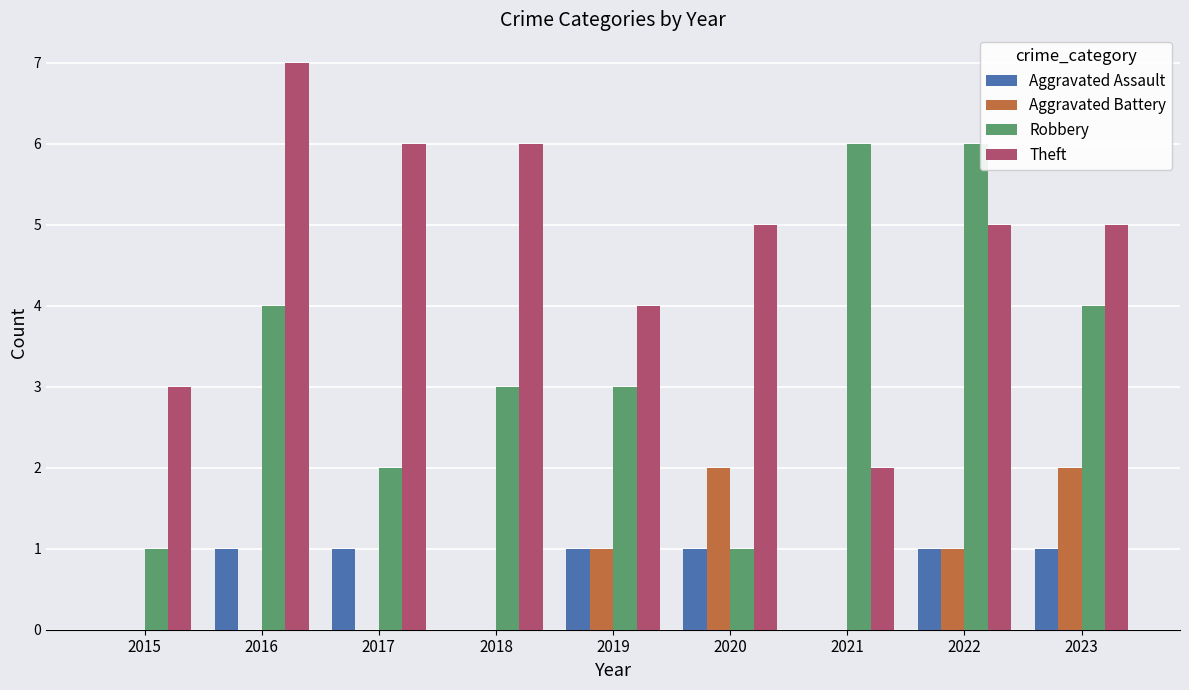

Are the bars horizontal?

No